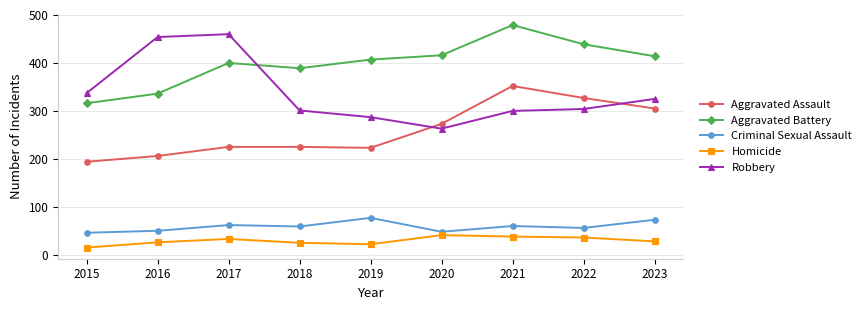

In Aggravated Battery, how many points are lower than both neighbors (excluding endpoints)?

1